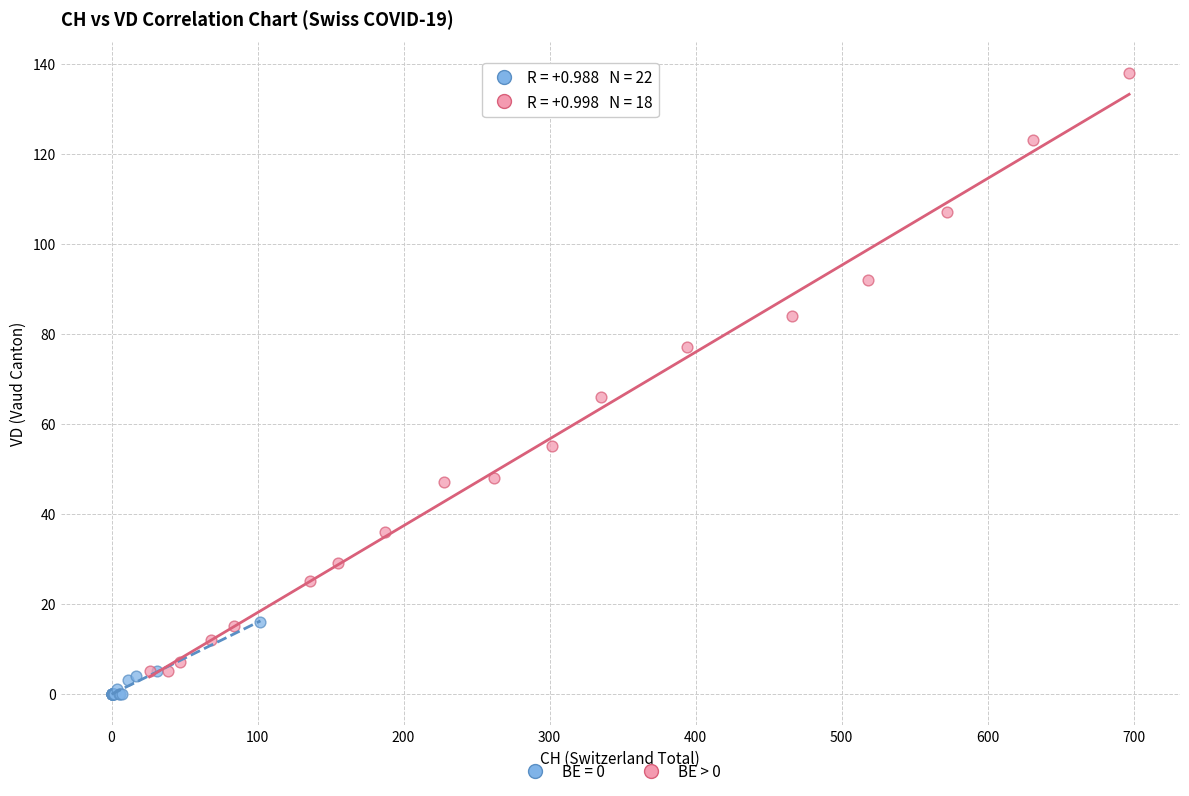

Which series has the widest spread of Y values?

BE > 0